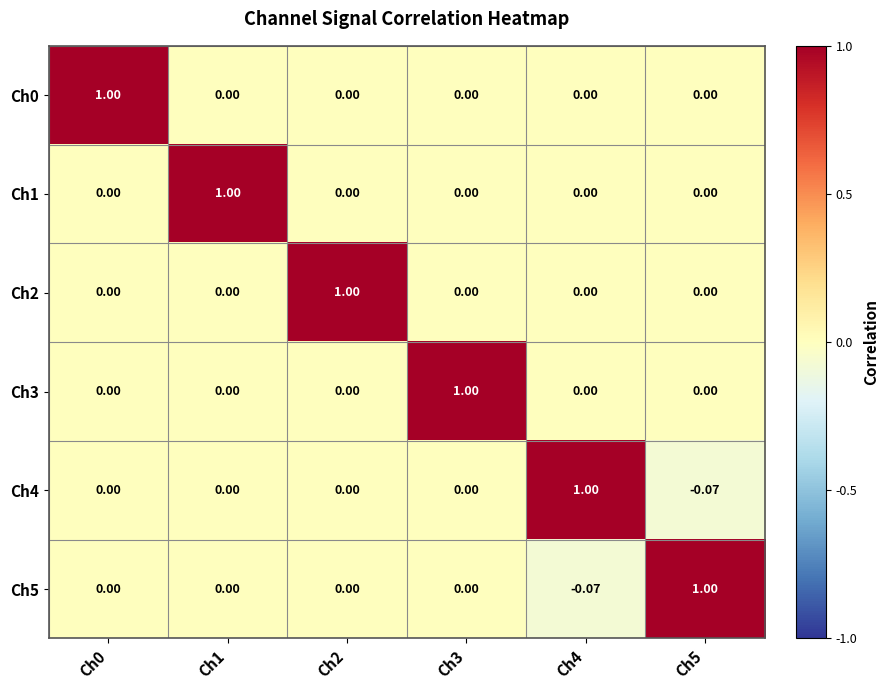

At how many categories does at least one series exceed 0?

6